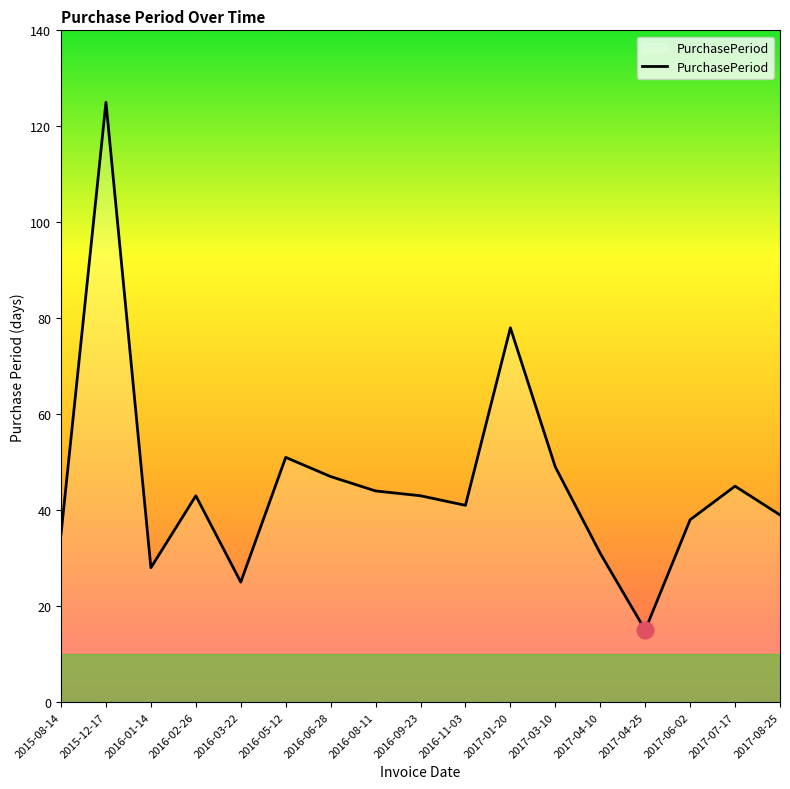

What is the sum of the values at 2017-07-17 and 2015-12-17?

170